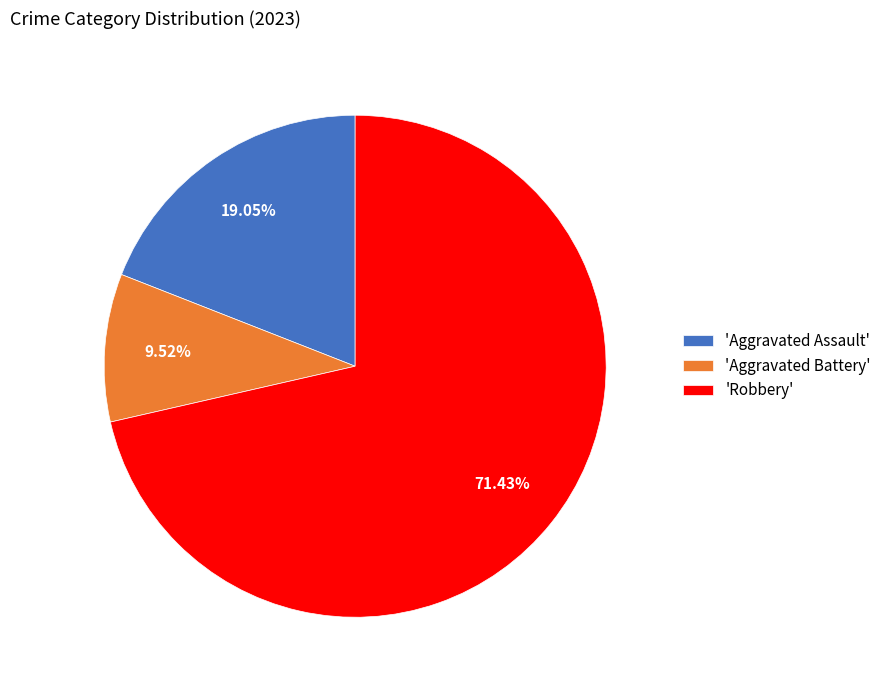

What is the largest slice in the pie chart?

'Robbery'